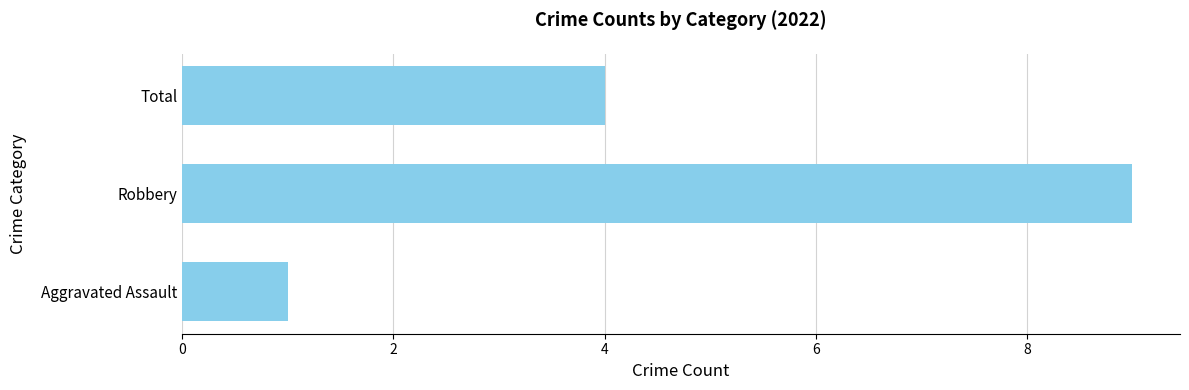

What is the approximate value at Robbery?

9